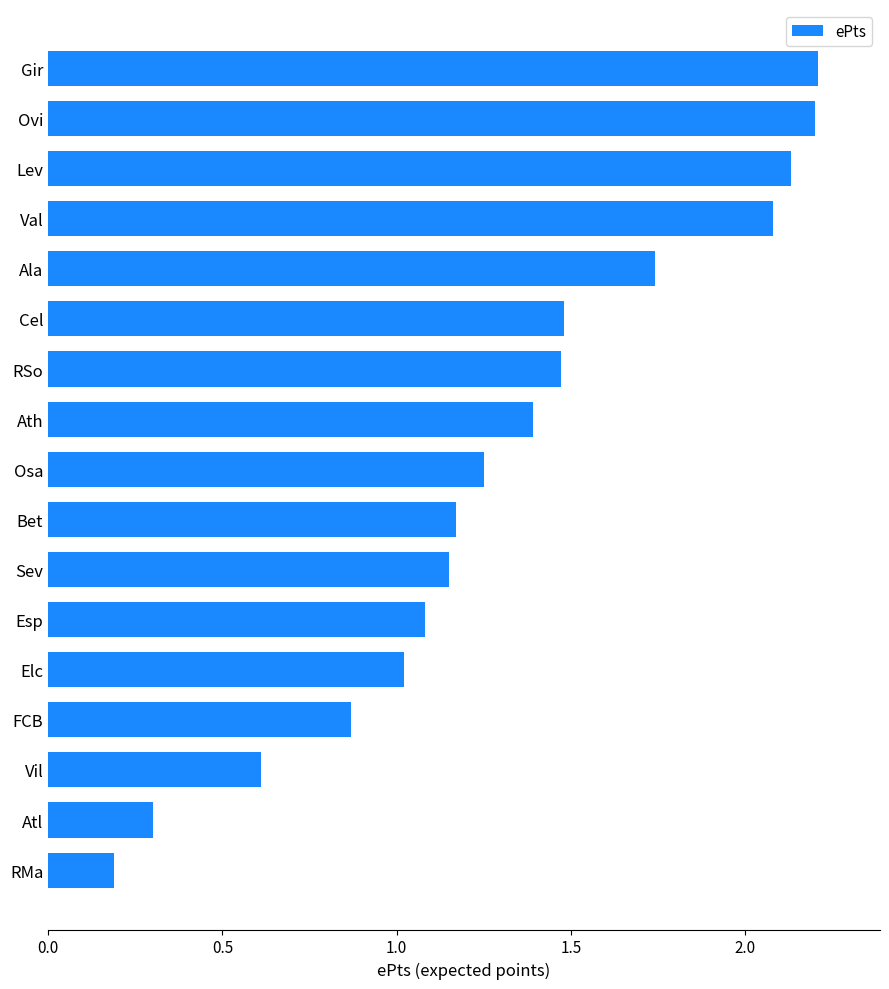

True or false: the data shows 2.2 at Gir.

True